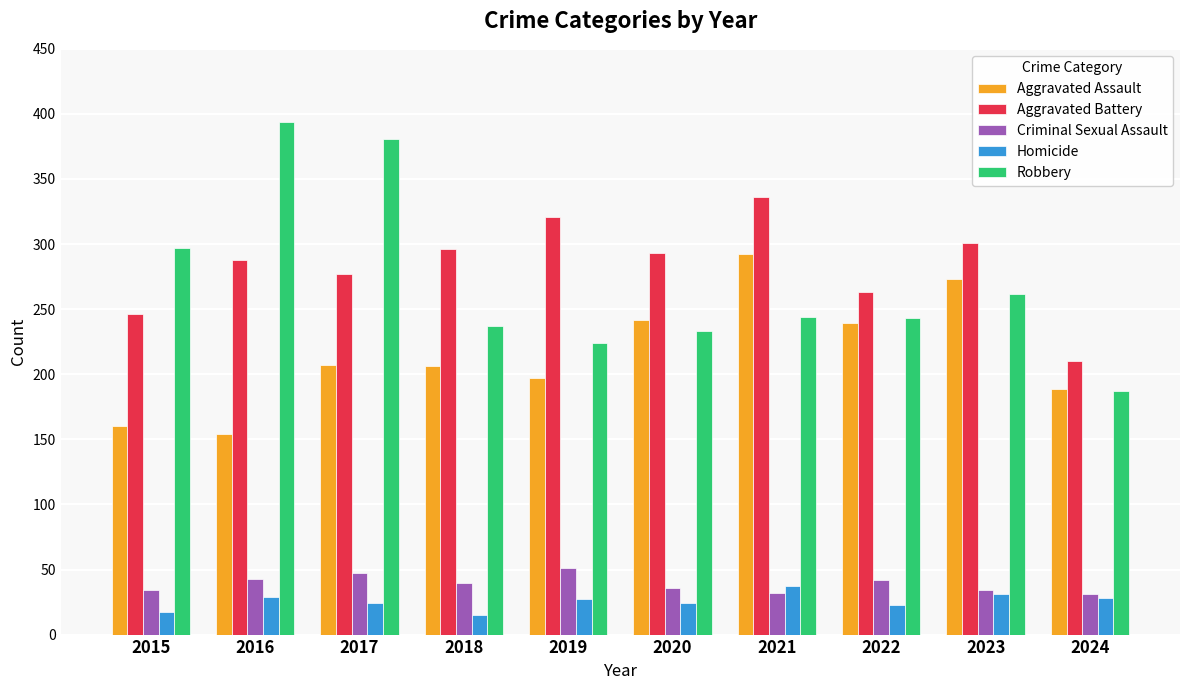

True or false: Homicide has a value of 27 at 2019.

True